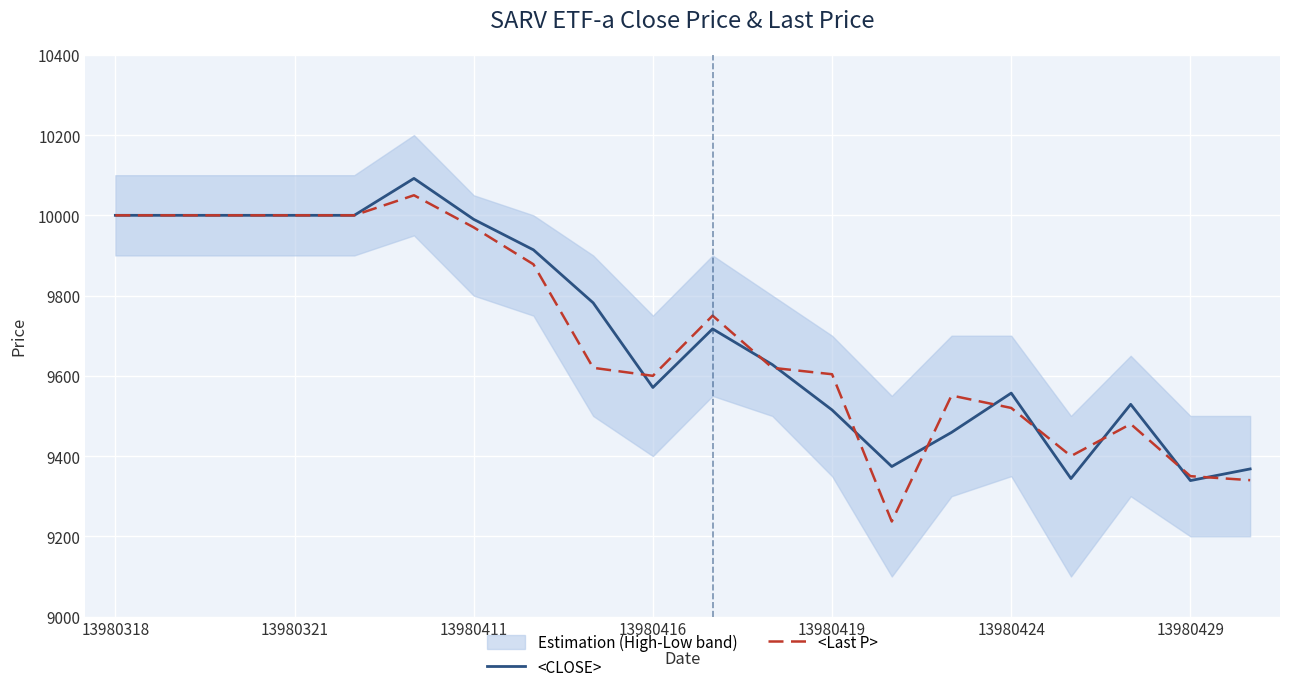

What is the smallest value displayed?

9237